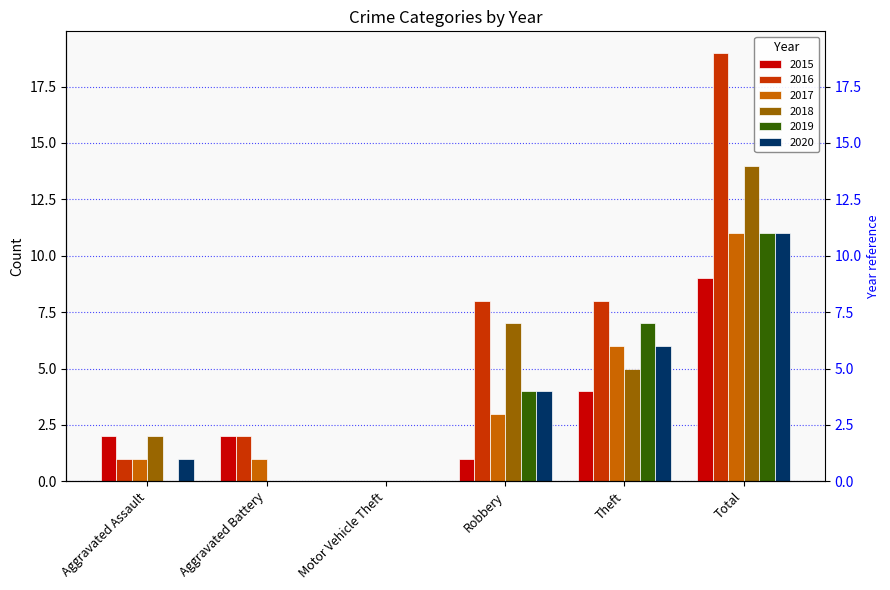

Where is 2019 nearest to the value 5?

Robbery